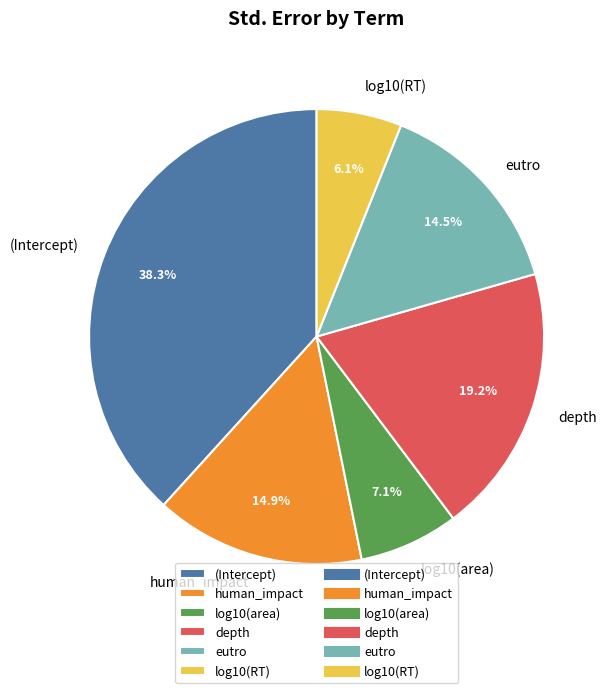

How much of the chart is everything except human_impact?

85.1%